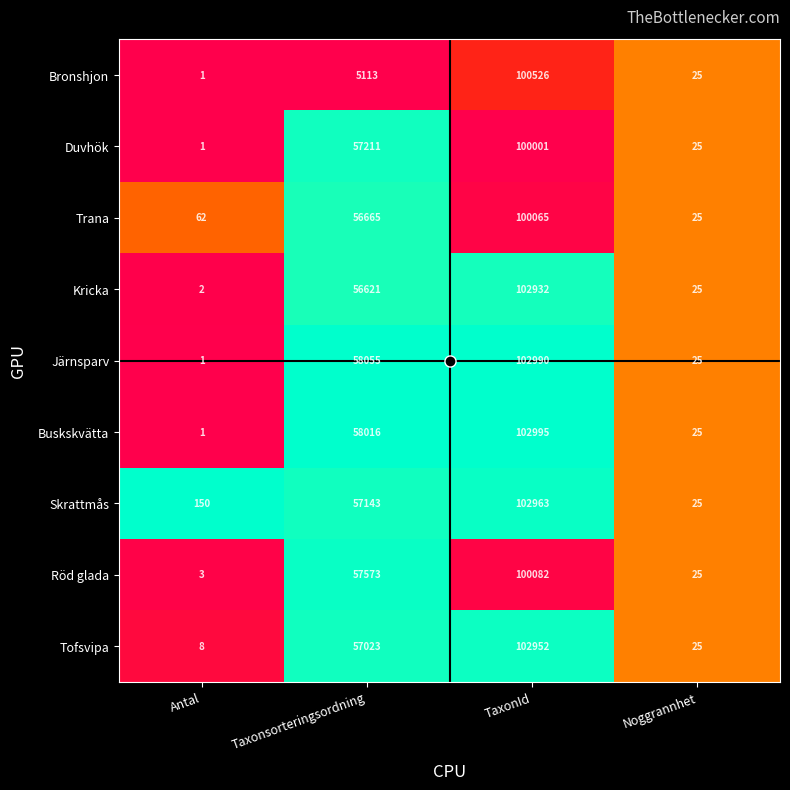

What is the approximate value of Bronshjon at TaxonId, to the nearest 100?

100500